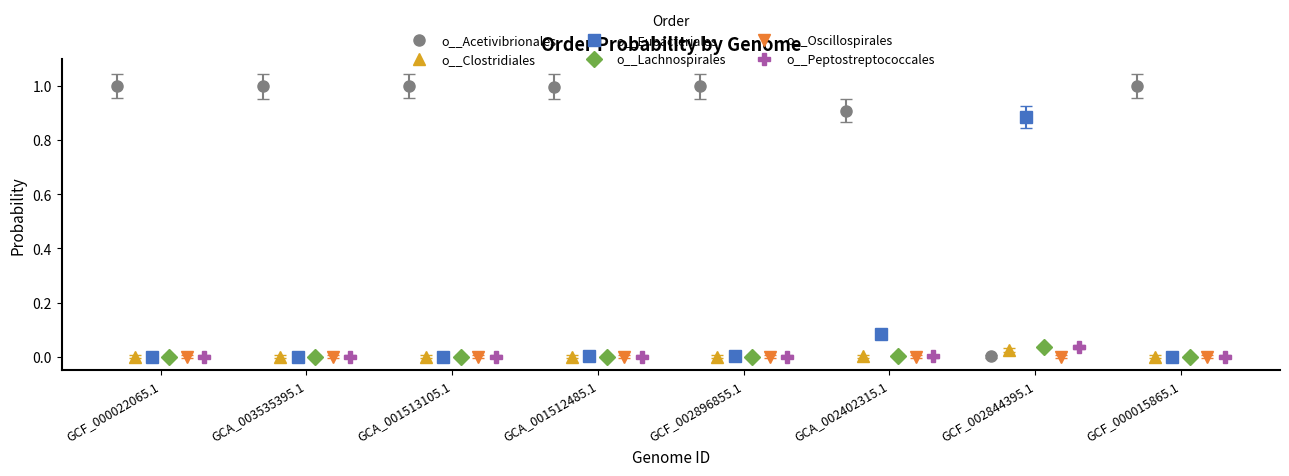

What is the value of the o__Acetivibrionales point at the 4th from the left?

1.0